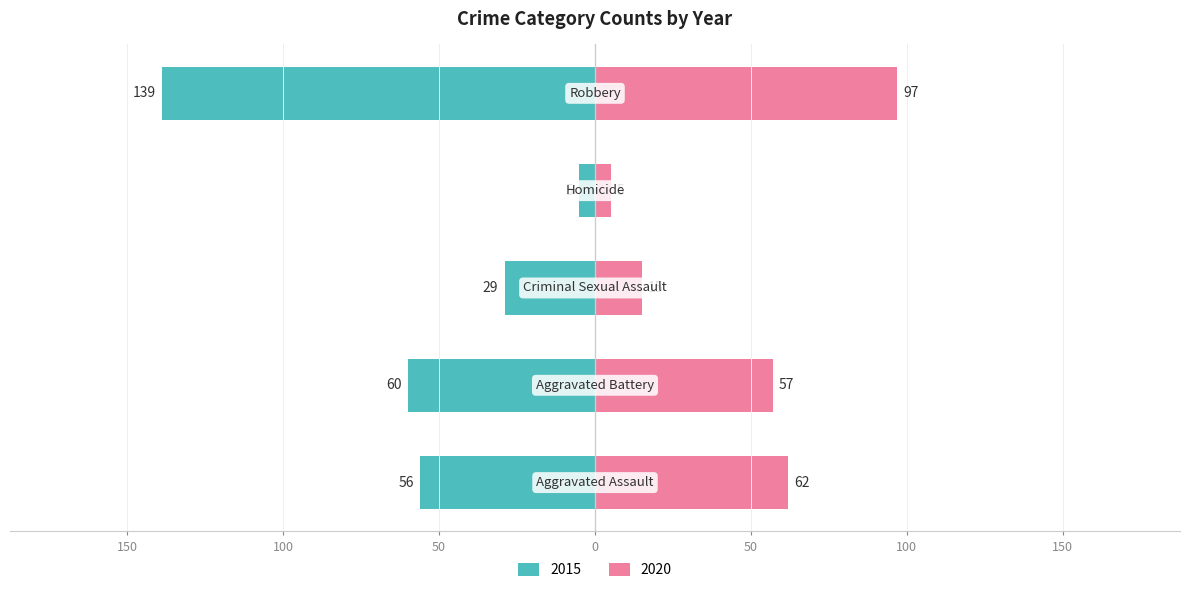

Does the chart contain stacked bars?

No